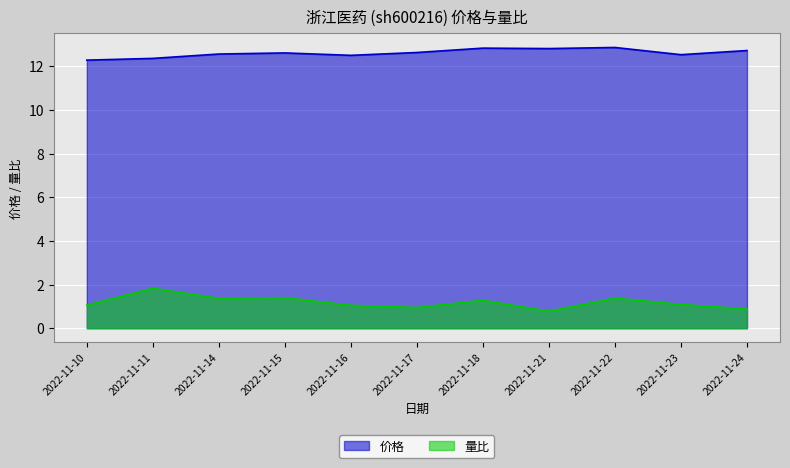

True or false: 价格 and 量比 cross at least once.

False